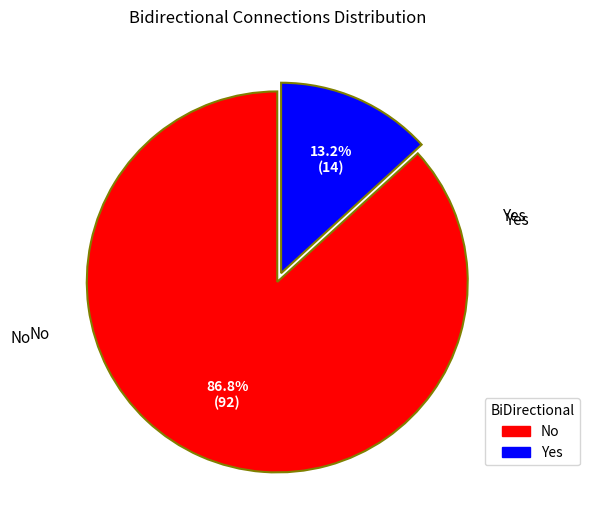

Is there any slice that represents more than half of the pie?

Yes